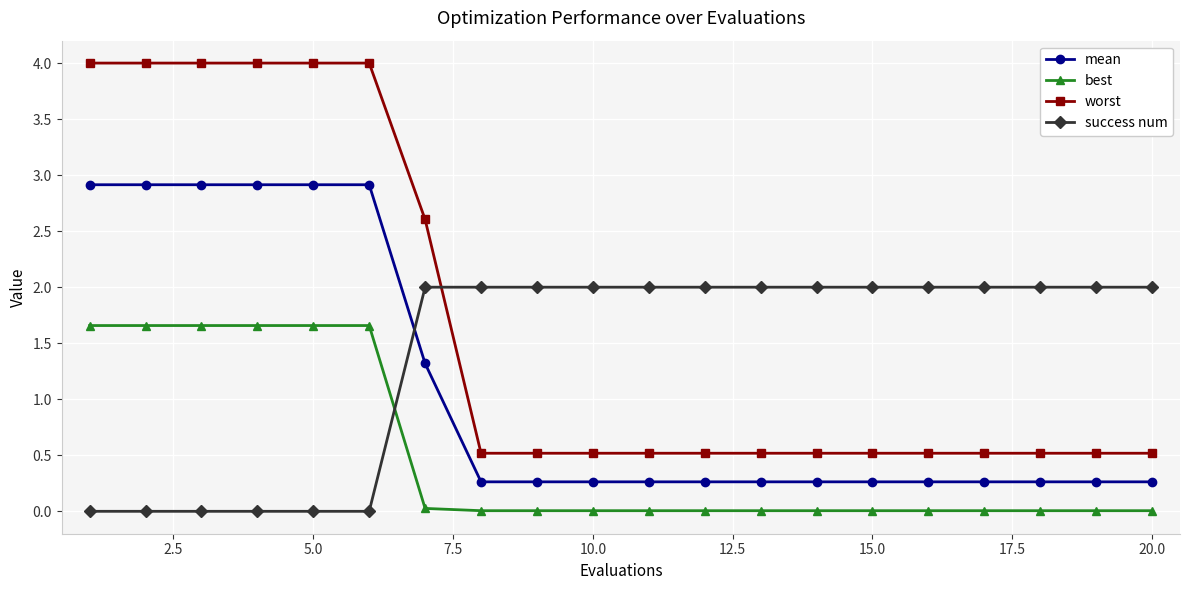

List the series in order of their overall mean, lowest first.

best, mean, success num, worst